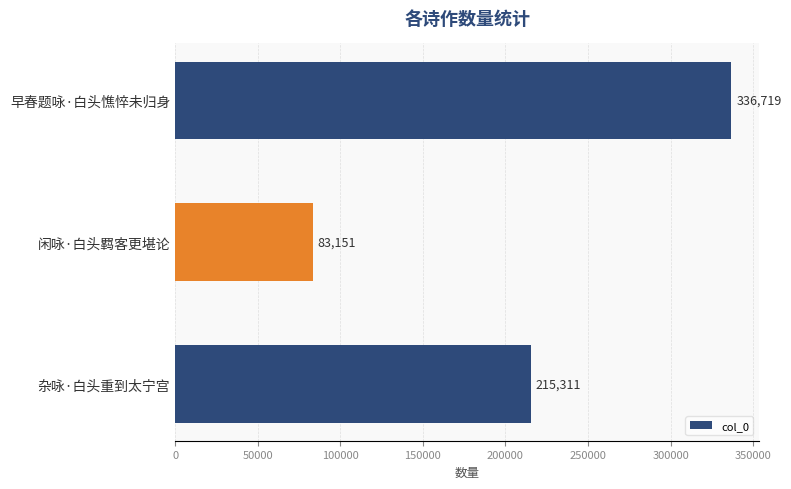

What is the sum of all values?

635181